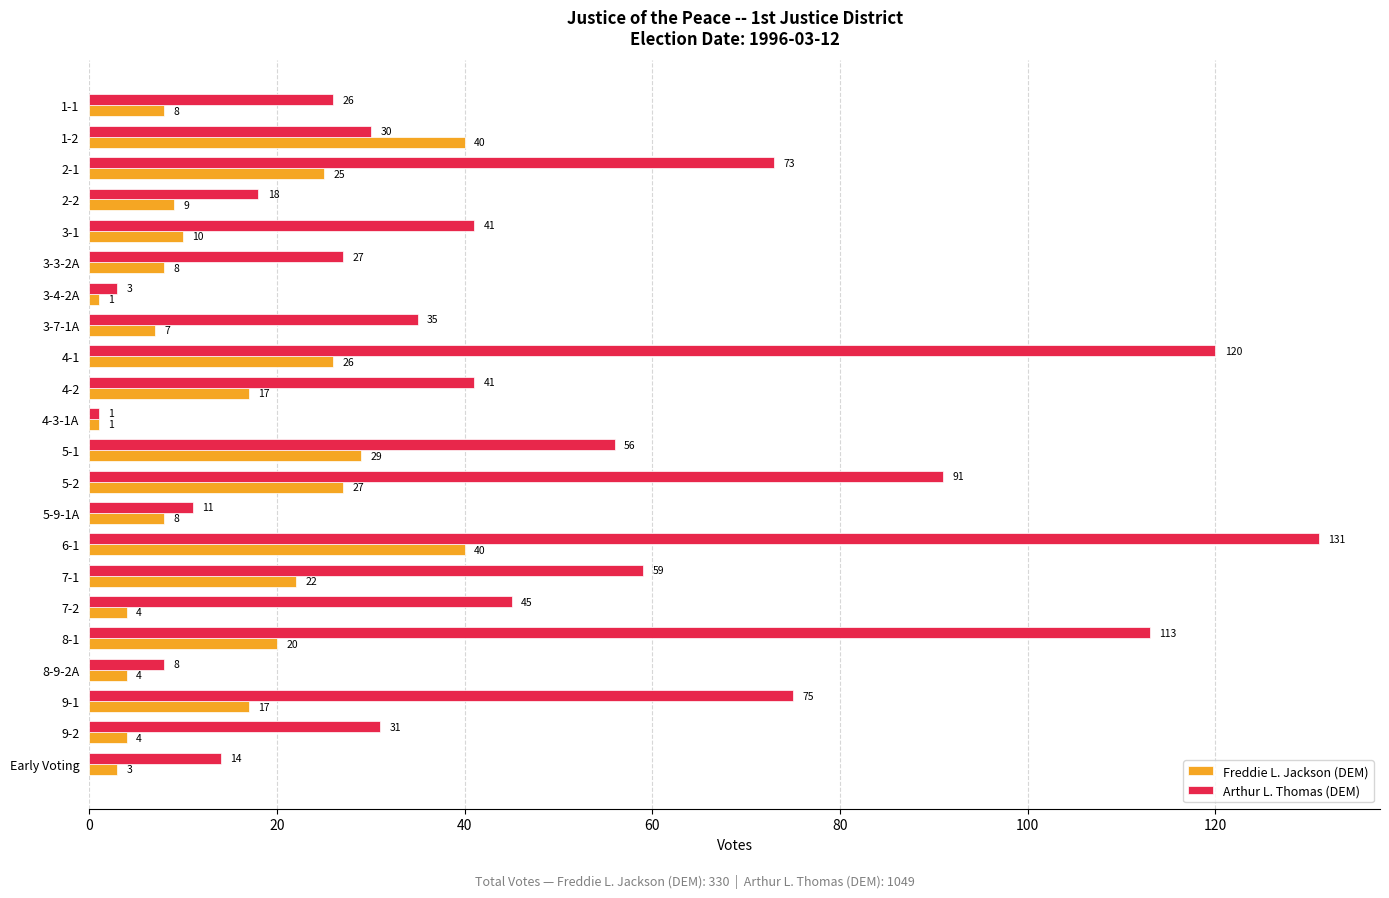

What is the average value of the Freddie L. Jackson (DEM) series?

15